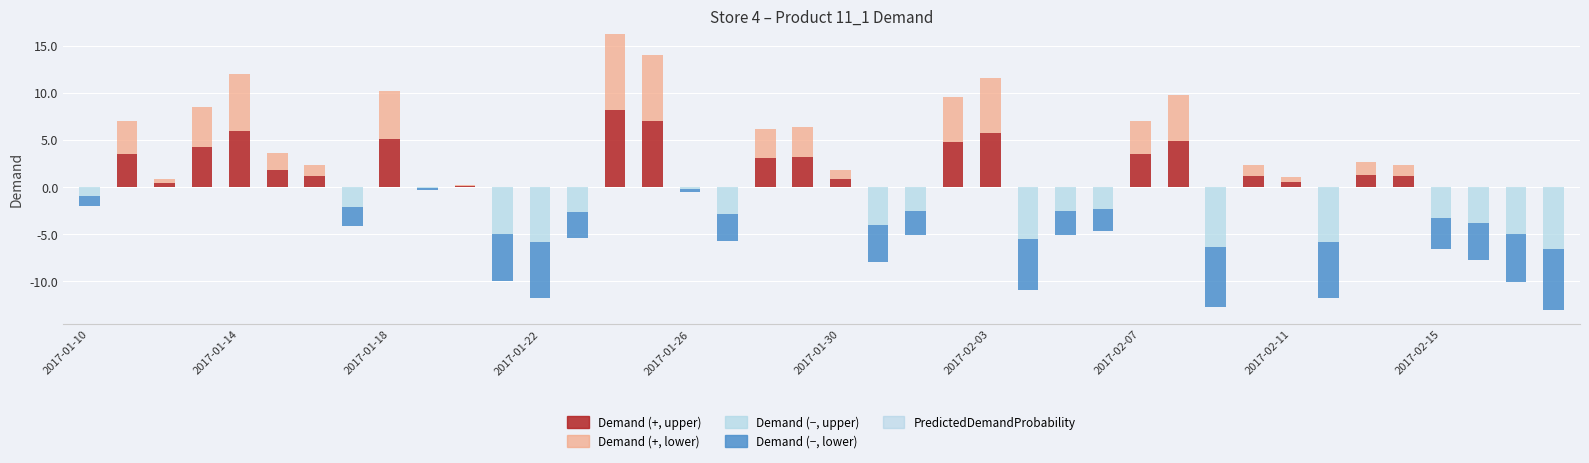

At how many categories does at least one series exceed 5?

5